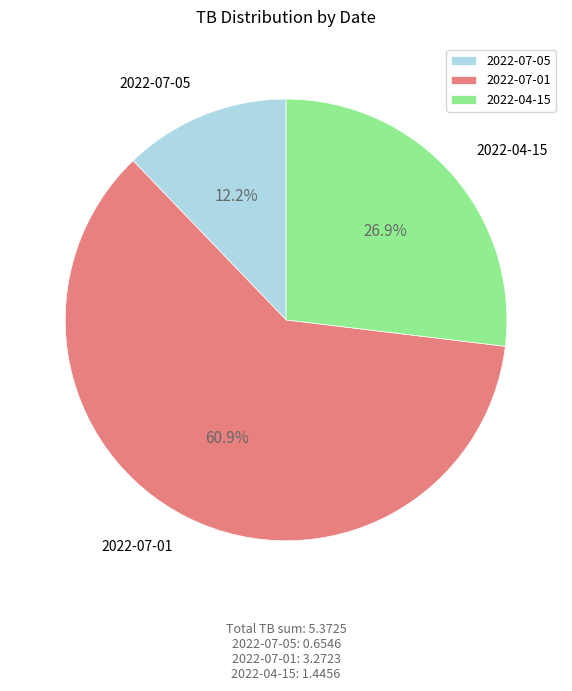

What percentage do 2022-07-05 and 2022-04-15 together represent?

39.1%